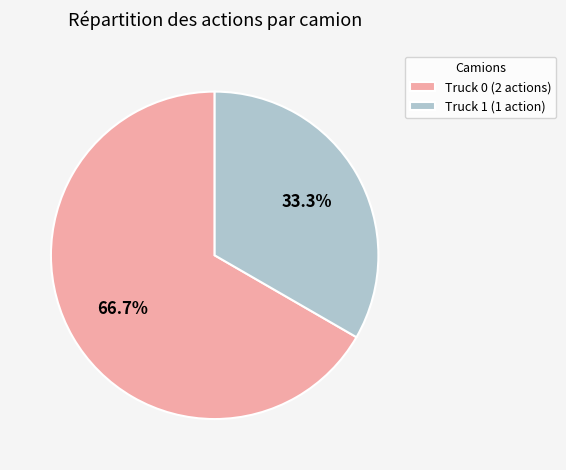

Count the number of slices in the pie.

2